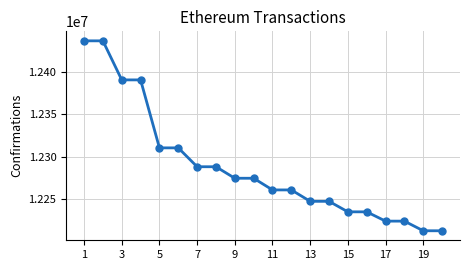

What is the greatest value displayed?

12437463